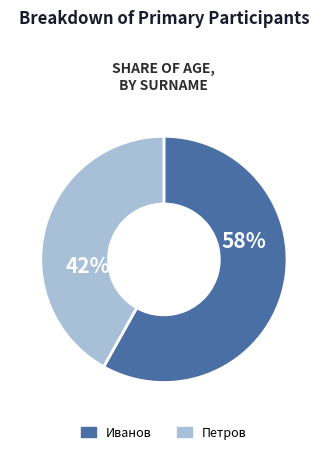

Count the number of slices in the pie.

2